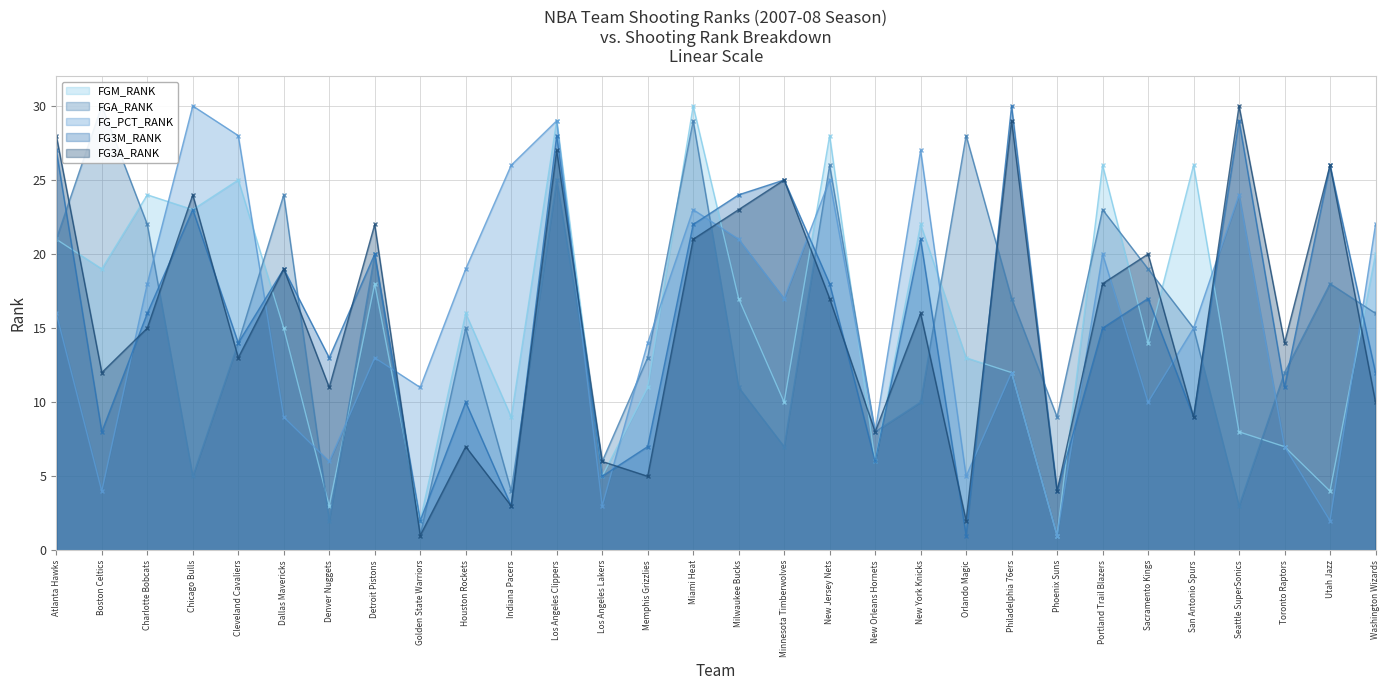

What are all the series names shown in the legend?

FGM_RANK, FGA_RANK, FG_PCT_RANK, FG3M_RANK, FG3A_RANK